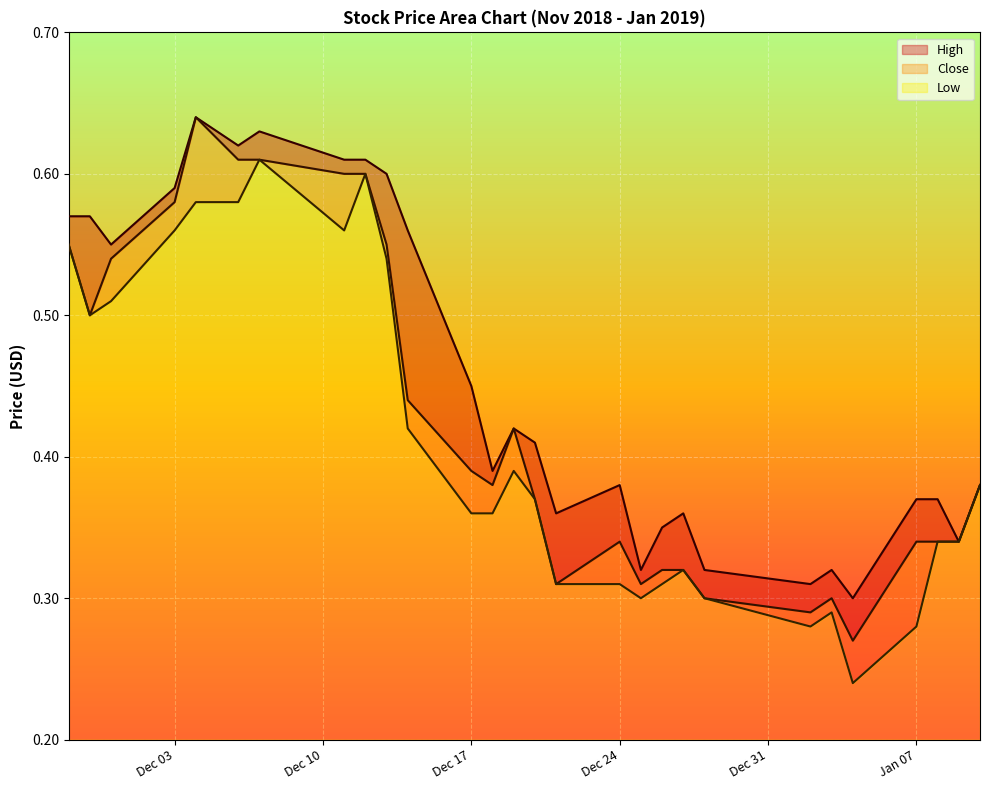

Count the number of data series in this chart.

3